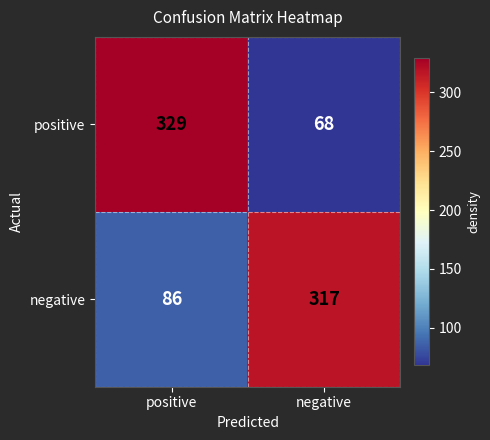

Is it true that negative equals 317 at negative?

True